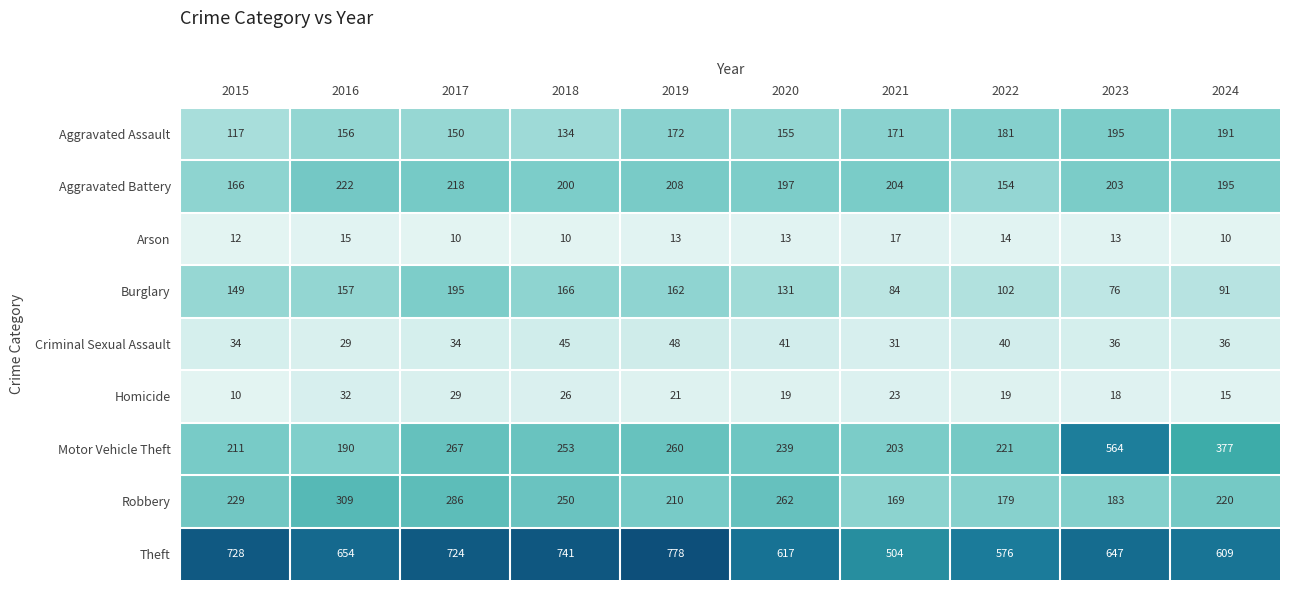

Which series changed the most between 2019 and 2023?

Motor Vehicle Theft